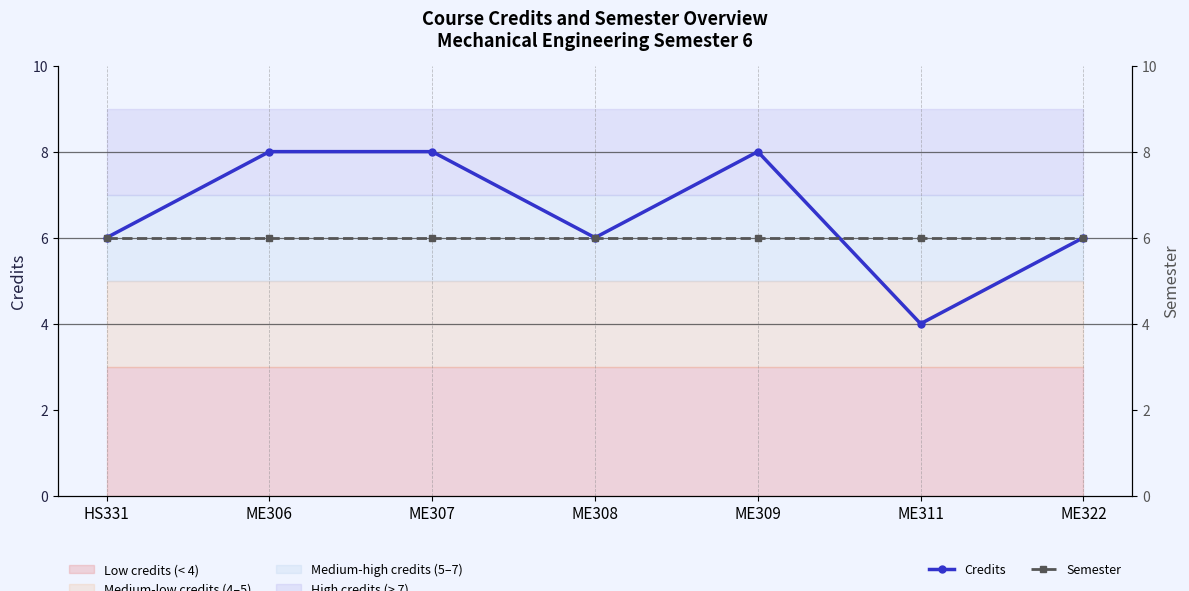

How many times do Credits and Semester cross each other?

1